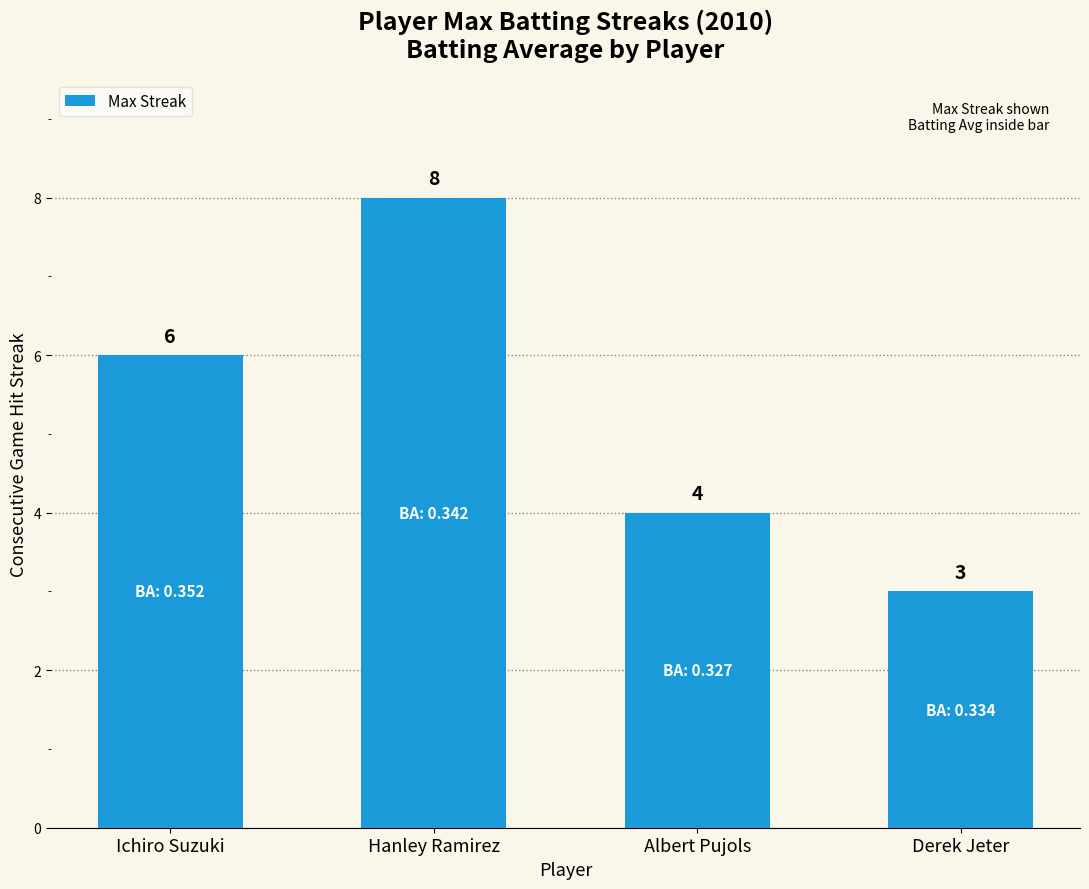

Between Albert Pujols and Hanley Ramirez, which is larger?

Hanley Ramirez